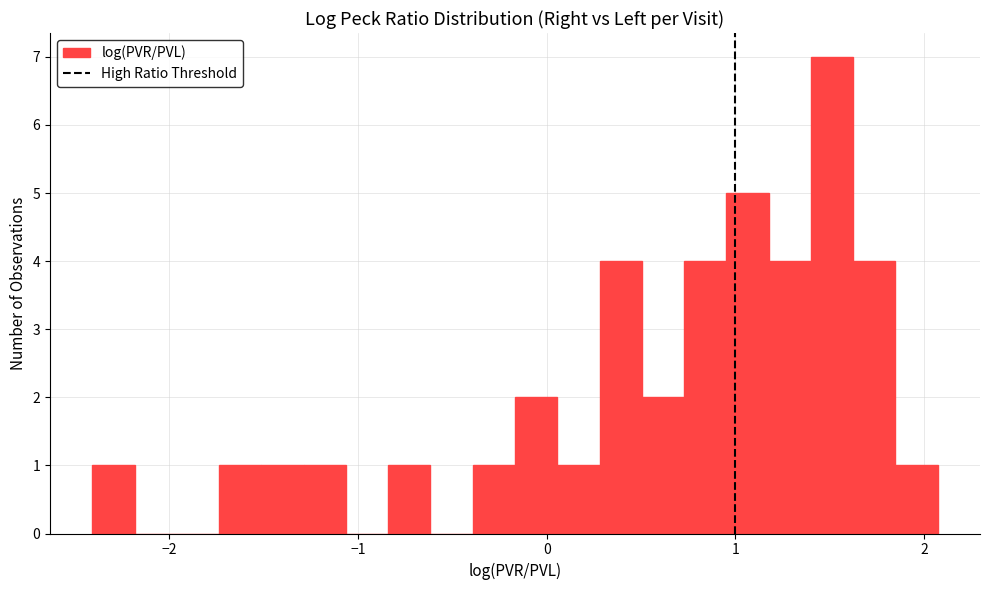

Read against the x-axis, roughly where is the centre of the tallest bar?

1.5